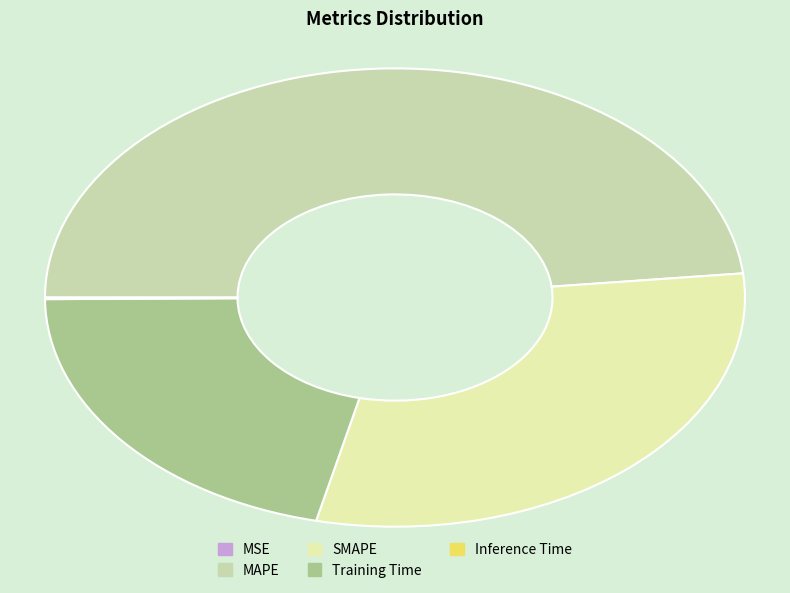

Does Inference Time account for over 50% of the chart?

No